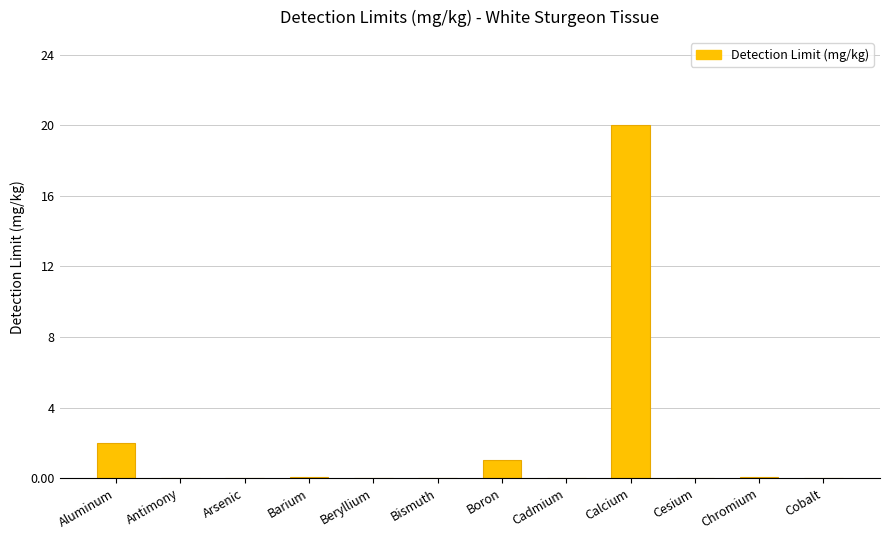

What is the sum of all values?

23.2